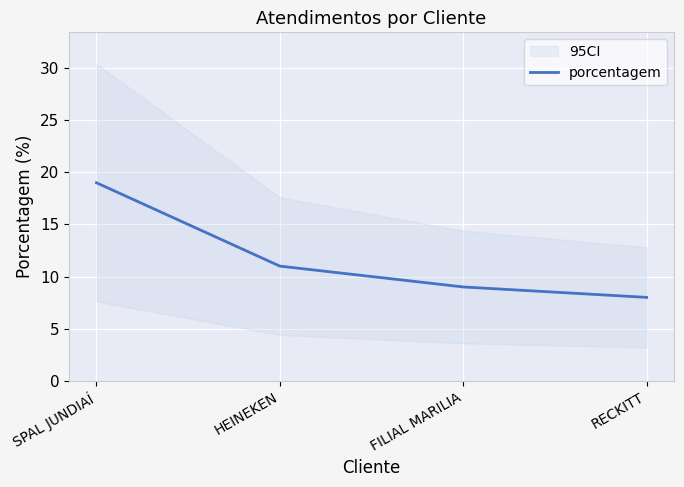

Where is porcentagem nearest to the value 13?

HEINEKEN